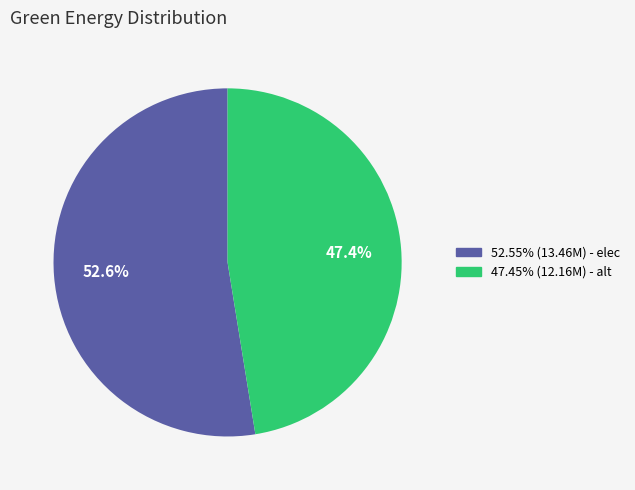

Is there a majority slice in this chart?

Yes